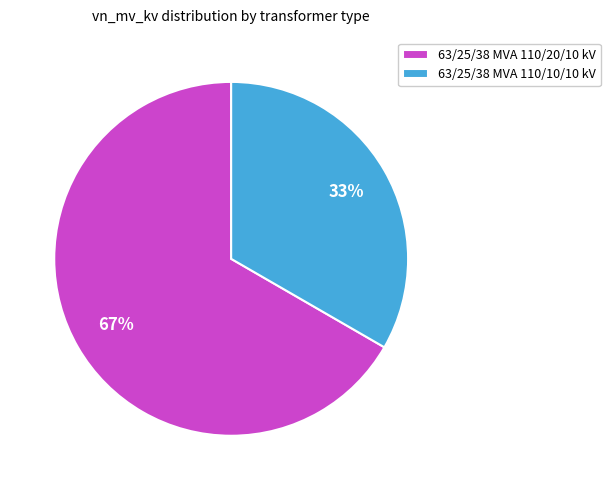

Count the number of slices in the pie.

2